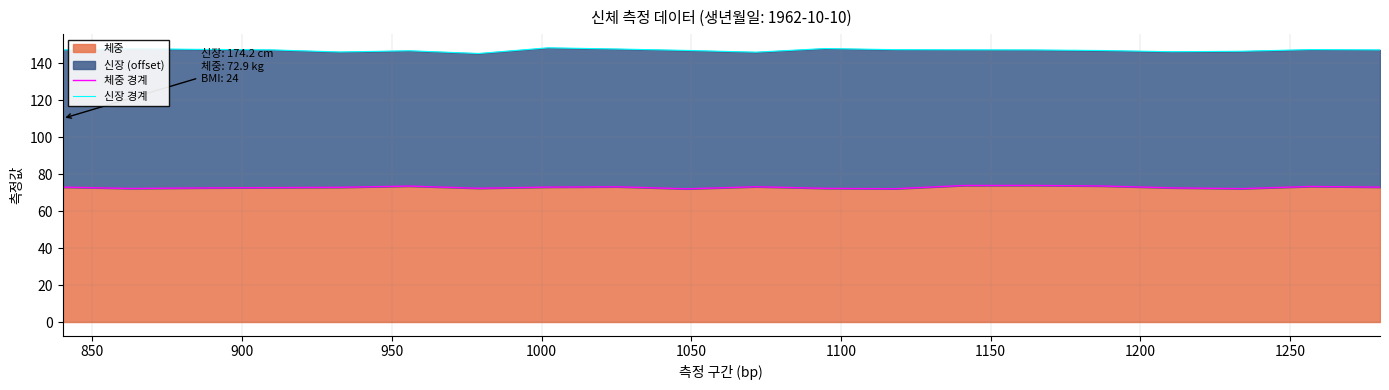

What position from the left is 1100?

7